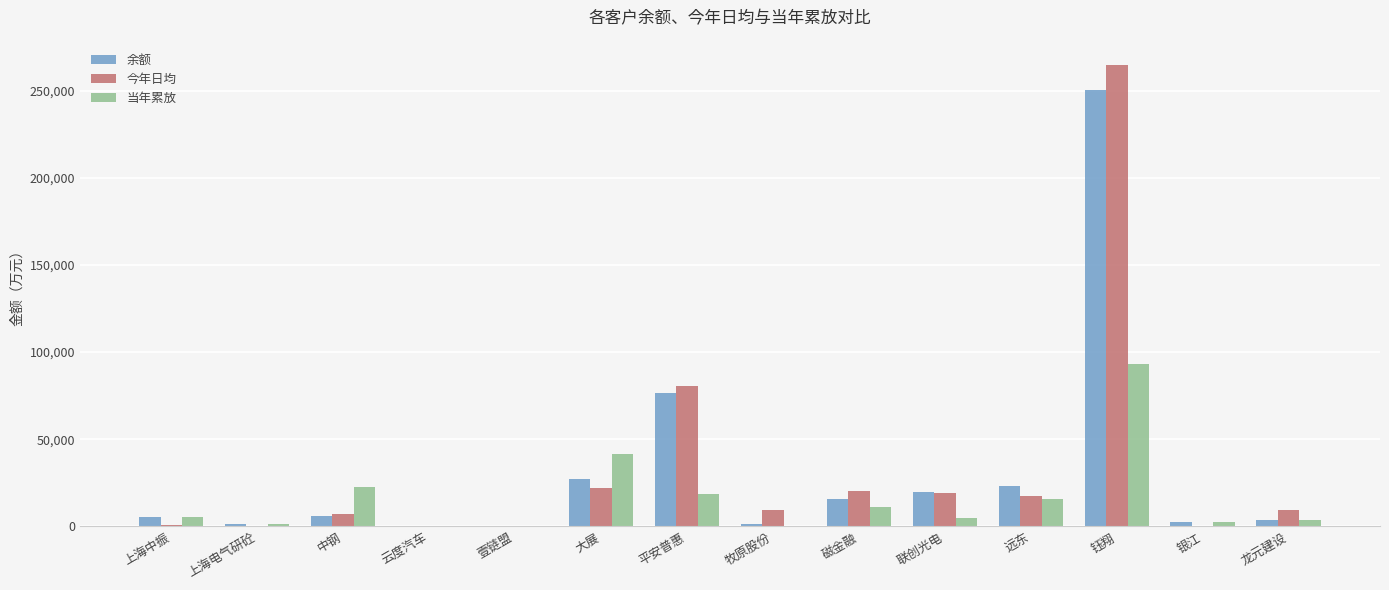

Is the value of 今年日均 at 磁金融 greater than the value of 余额 at 牧原股份?

Yes